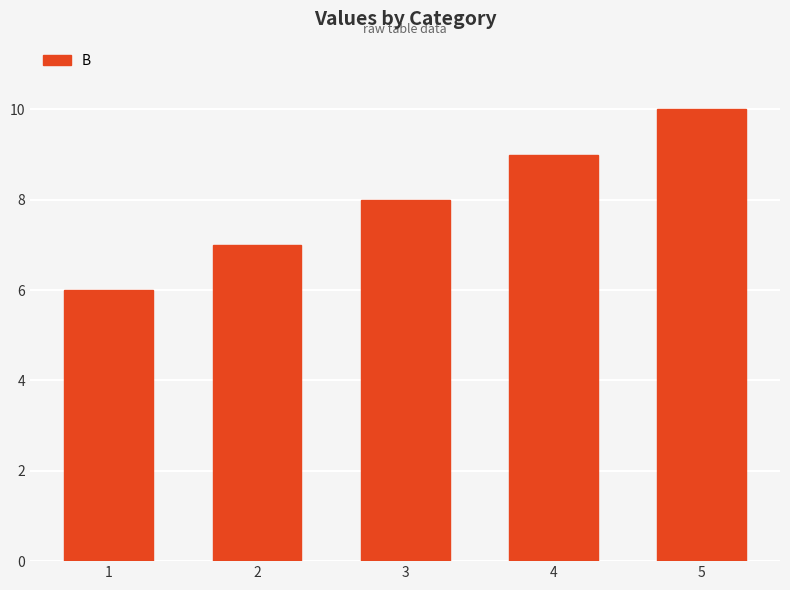

What is the value of the 3rd bar from the left?

8